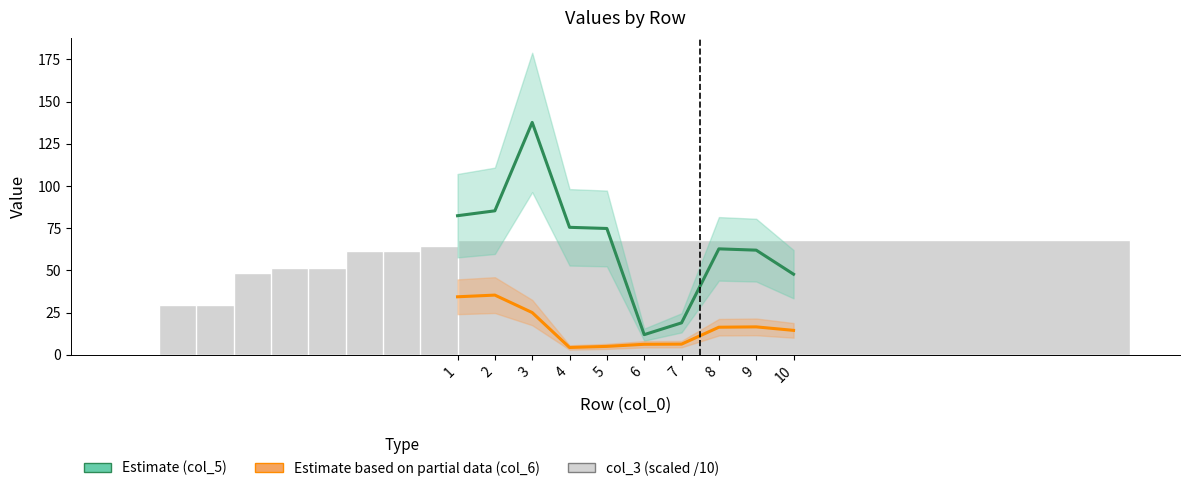

At which label does col_3 (scaled) reach its minimum?

1